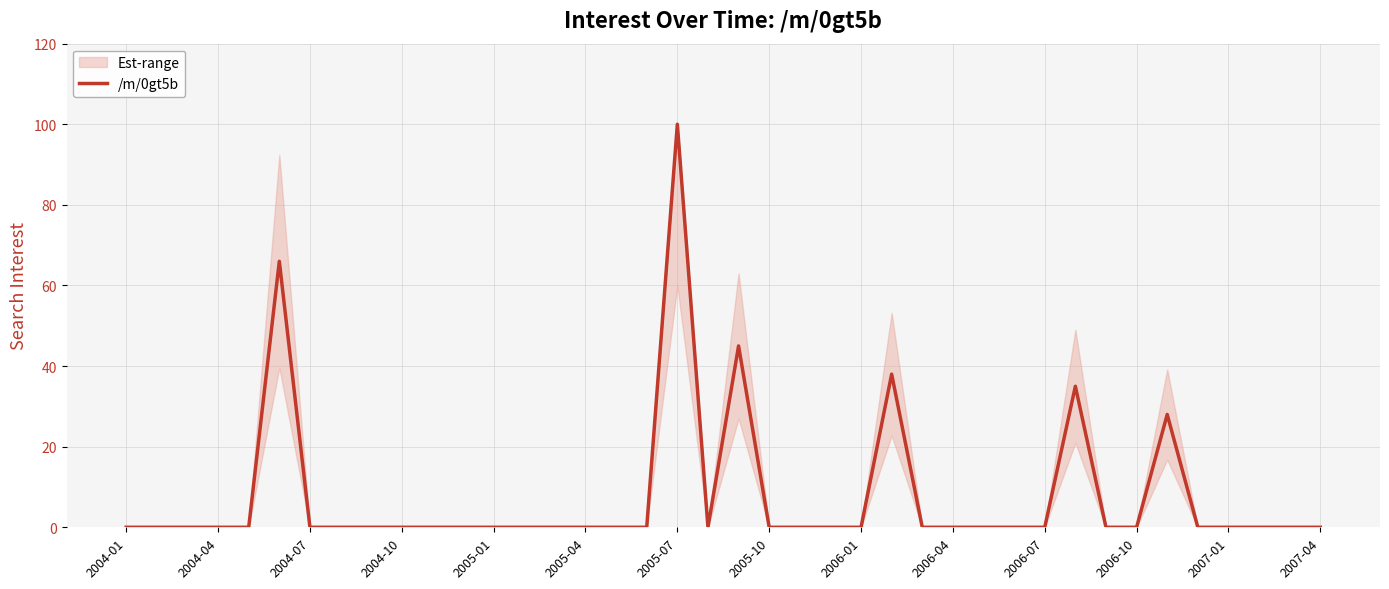

The value of /m/0gt5b at 2004-01 is -56. True or false?

False